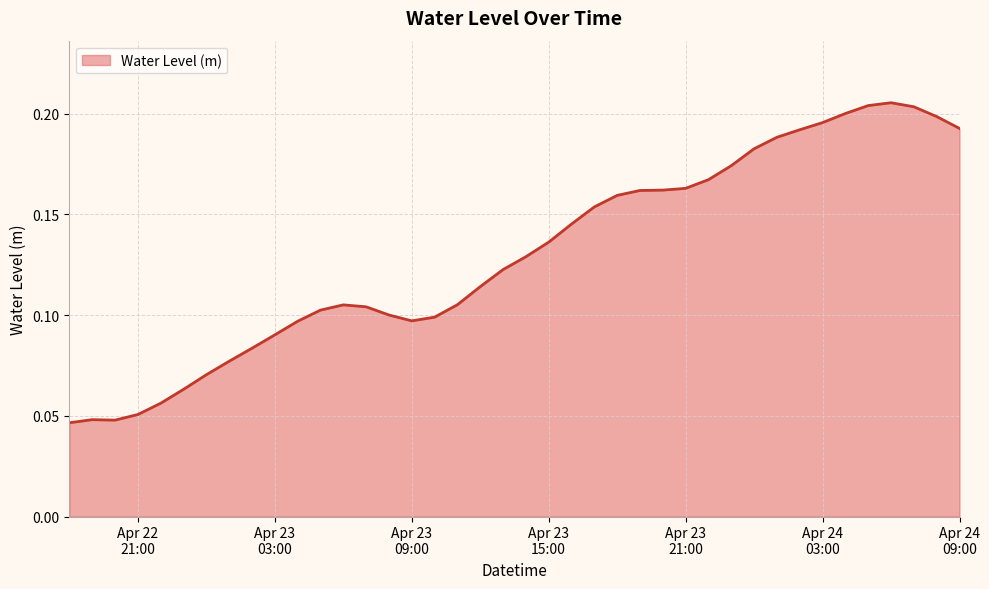

How many values are between 0 and 1?

40